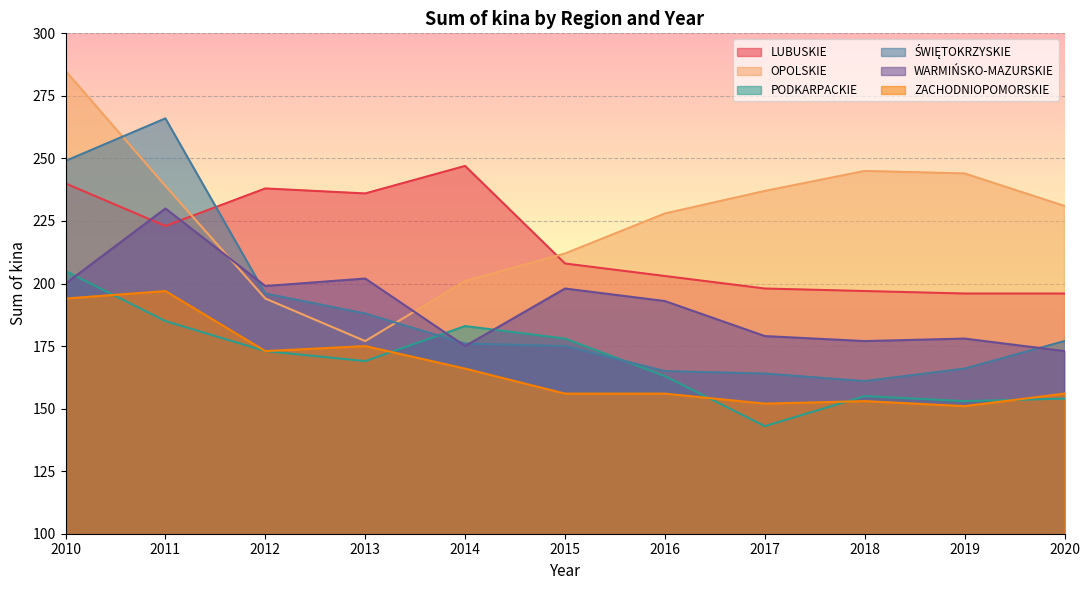

Does the chart display data point markers on the line(s)?

No